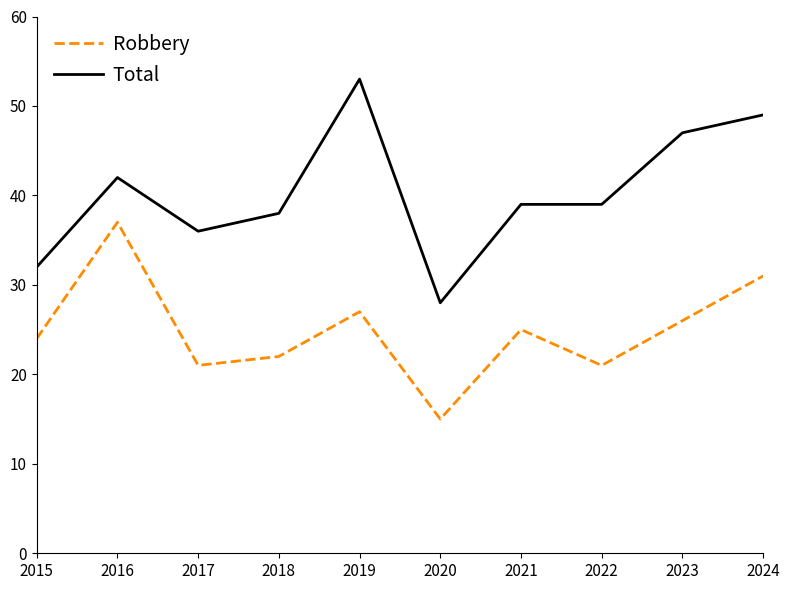

Where does the Total series first go above 39?

2016